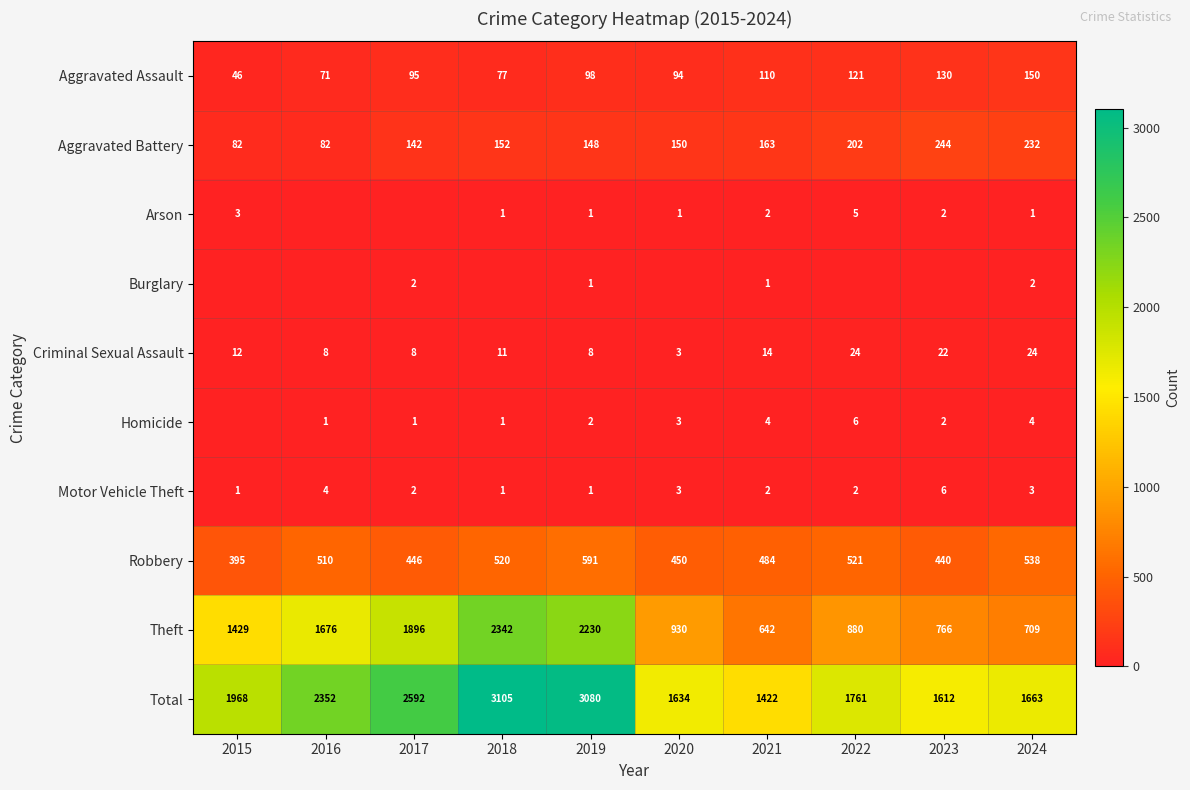

What is the minimum value for Aggravated Assault?

46